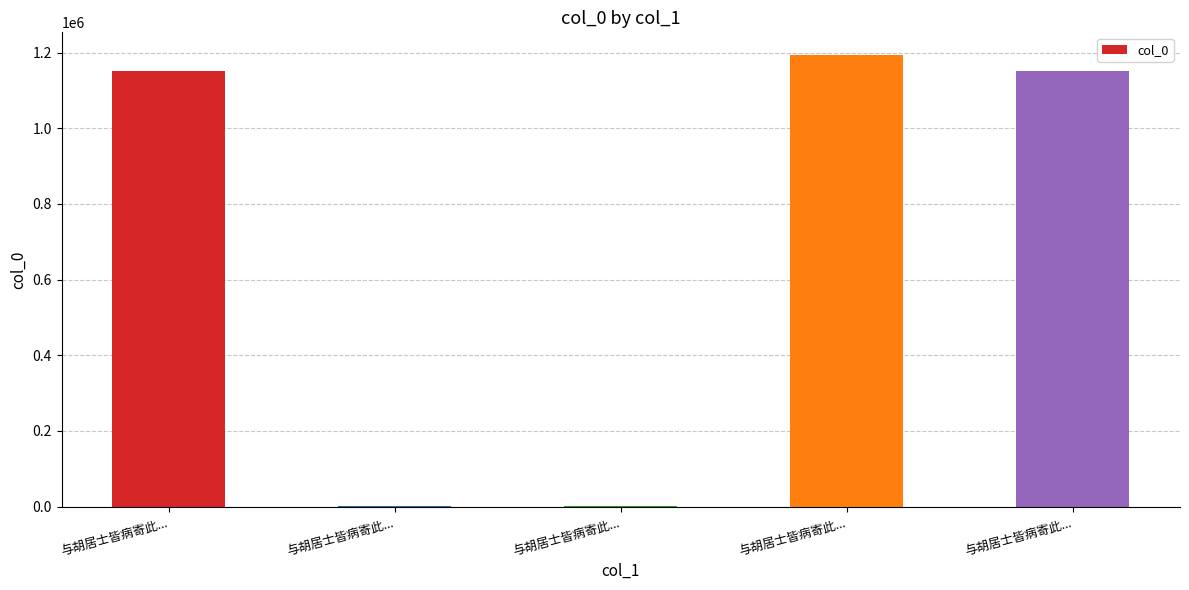

Reading right to left, what are all the values shown in this chart?

与胡居士皆病寄此...=1151867	与胡居士皆病寄此...=1193681	与胡居士皆病寄此...=2815	与胡居士皆病寄此...=2816	与胡居士皆病寄此...=1151868